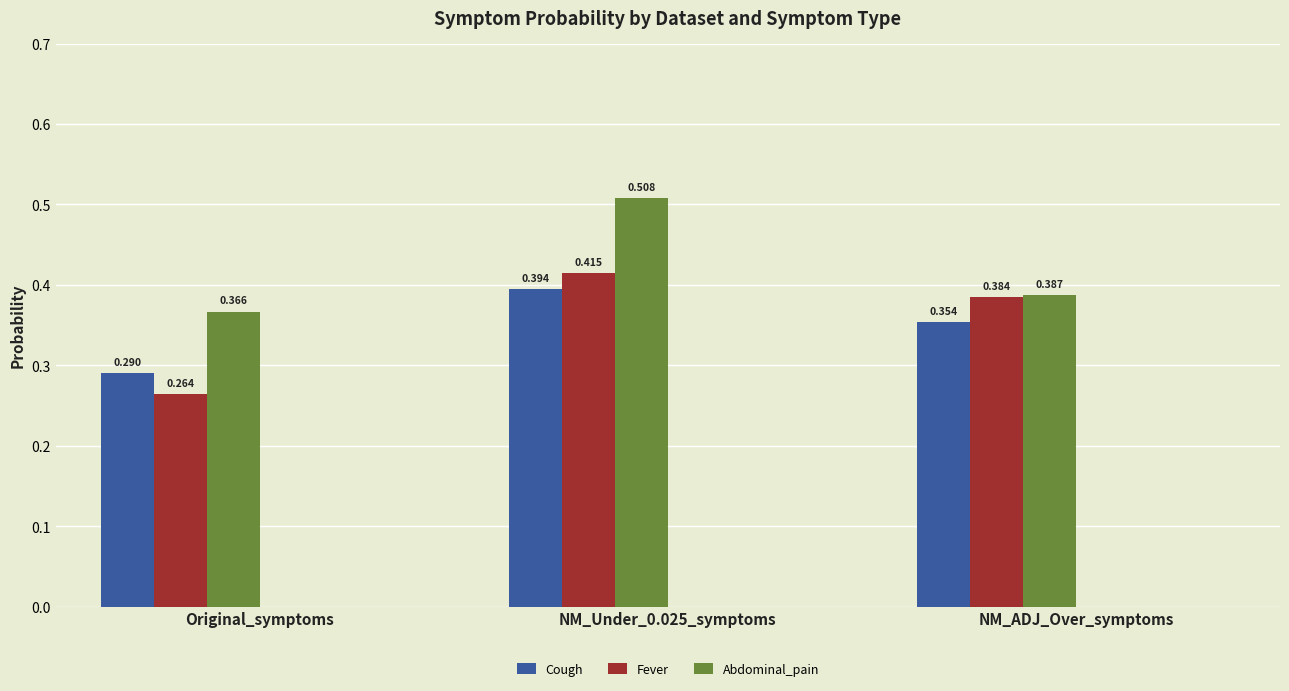

What are all the series names shown in the legend?

Cough, Fever, Abdominal_pain